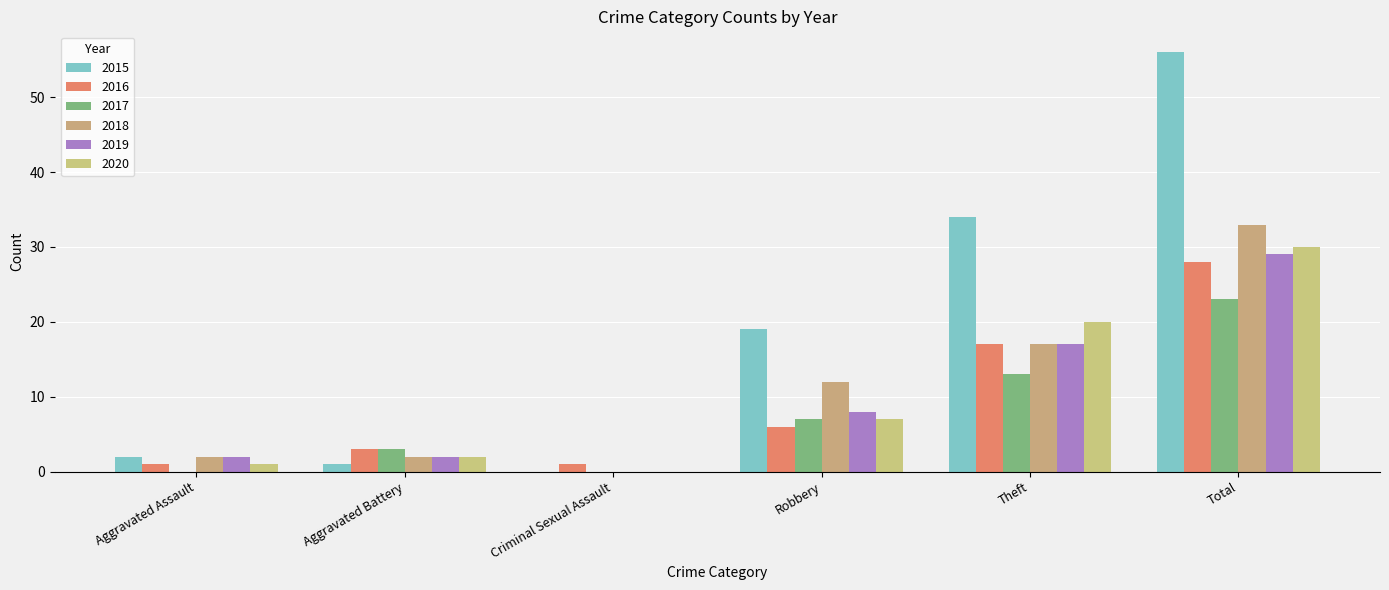

How many series are shown in this chart?

6